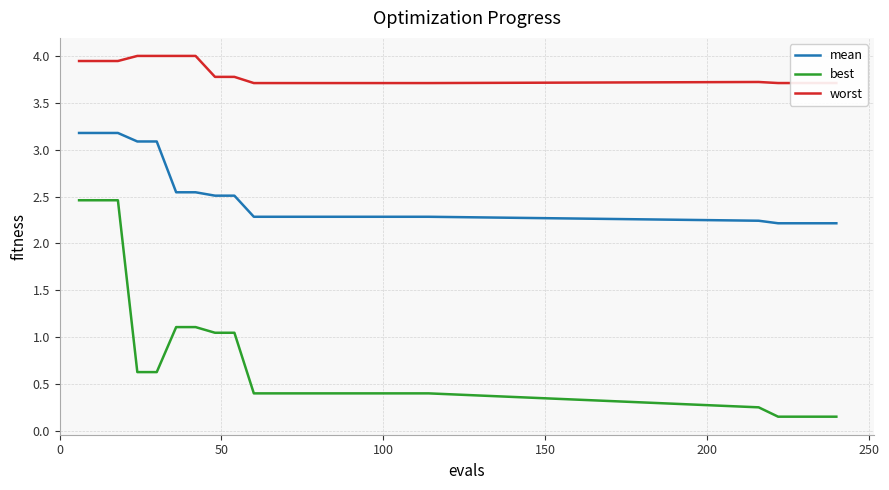

What is the lowest value of the mean series?

2.2